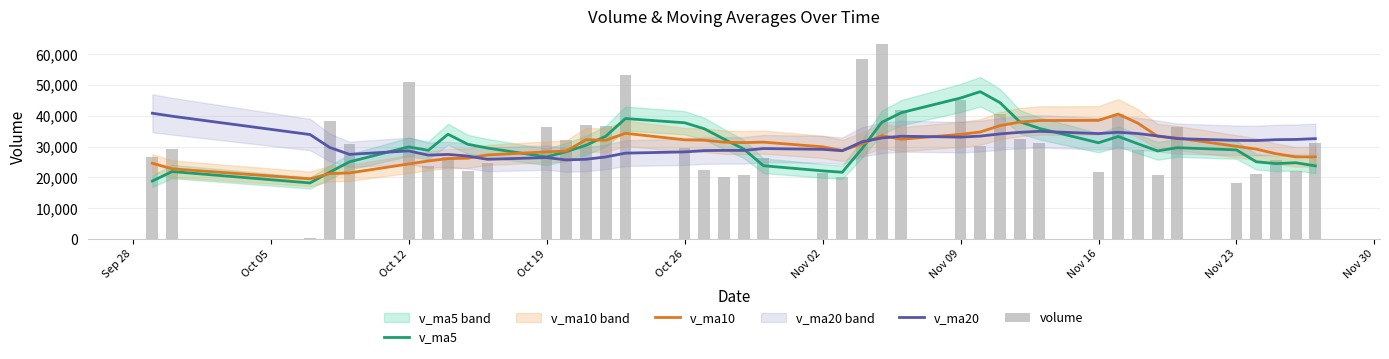

Reading left to right, transcribe all the data shown in this chart.

v_ma5: 18833.2	21928.8	18224.1	21722.0	25083.9	29944.1	28824.9	34057.8	30803.1	29571.0	26691.1	28386.6	30481.9	33395.7	39153.7	37790.2	35841.8	32481.2	29268.8	23826.2	22154.8	21699.5	29354.9	37910.1	41074.6	45837.0	47893.8	44336.8	38125.9	35958.3	31285.1	33334.4	30949.4	28636.4	29686.5	28967.8	25105.0	24507.3	24783.3	23771.1
v_ma10: 24619.7	22812.5	19565.6	21262.2	21474.2	24388.6	25376.9	26140.9	26262.6	27327.4	28317.6	28605.7	32269.9	32099.4	34362.3	32240.6	32114.2	31481.6	31332.2	31490.0	29972.5	28770.7	30918.1	33589.4	32450.4	33995.9	34796.7	36845.8	38018.0	38516.4	38561.1	40614.1	37643.1	33381.2	32822.4	30126.5	29219.7	27728.3	26709.9	26728.8
v_ma20: 40887.6	39920.0	33954.0	29760.2	27513.5	28640.9	27260.7	27495.4	26971.2	25909.8	26468.6	25709.1	25917.7	26680.8	27918.2	28314.6	28745.5	28811.2	28797.4	29408.7	29145.0	28688.2	31594.0	32844.4	33406.4	33118.3	33455.4	34163.7	34675.1	35003.2	34266.8	34692.4	34280.6	33485.3	32636.4	32061.2	32008.2	32287.1	32363.9	32622.6
volume: 26576.6	29198.5	410.0	38456.9	30777.4	50877.6	23602.6	26574.6	22183.5	24616.6	36478.0	32080.1	37051.3	36752.2	53406.7	29660.8	22337.9	20248.4	20690.0	26194.0	21303.5	20061.7	58525.4	63465.7	42016.6	45115.8	30345.3	40740.3	32411.6	31178.7	21749.8	40591.4	28815.5	20846.5	36429.1	18156.3	21277.4	25827.1	22226.9	31367.8